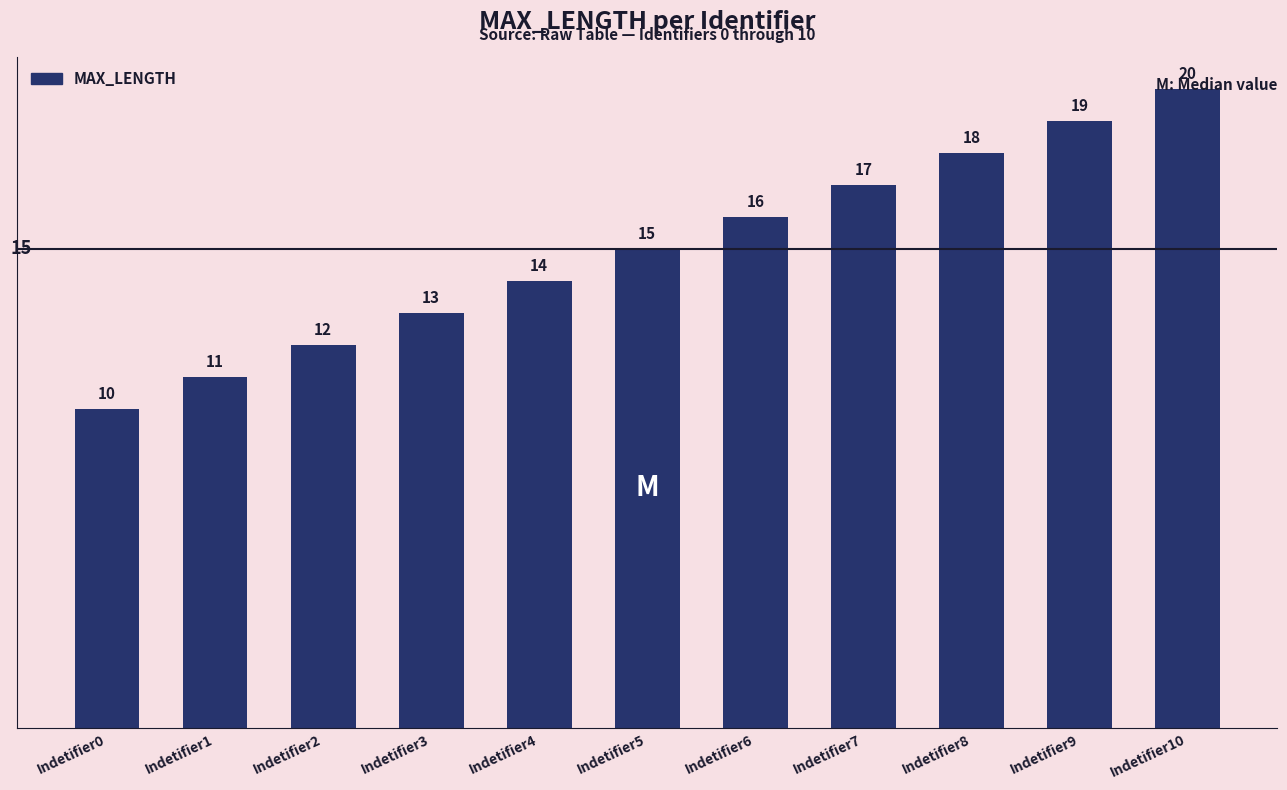

What is the average value?

15